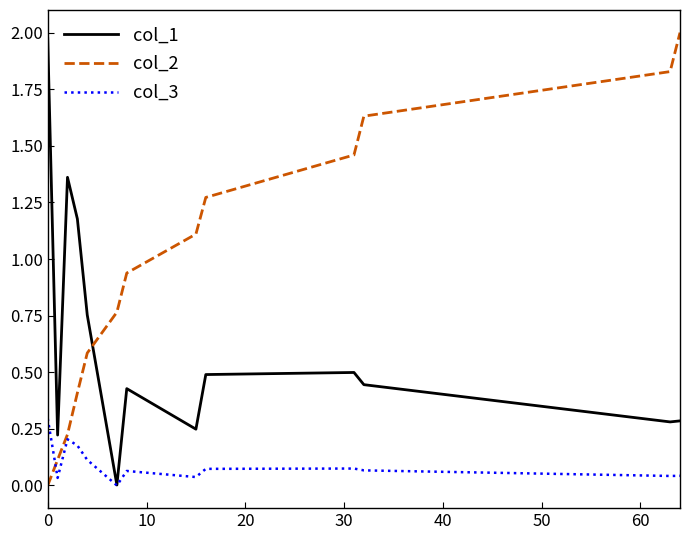

After their last crossing, which series has the higher values: col_2 or col_1?

col_2